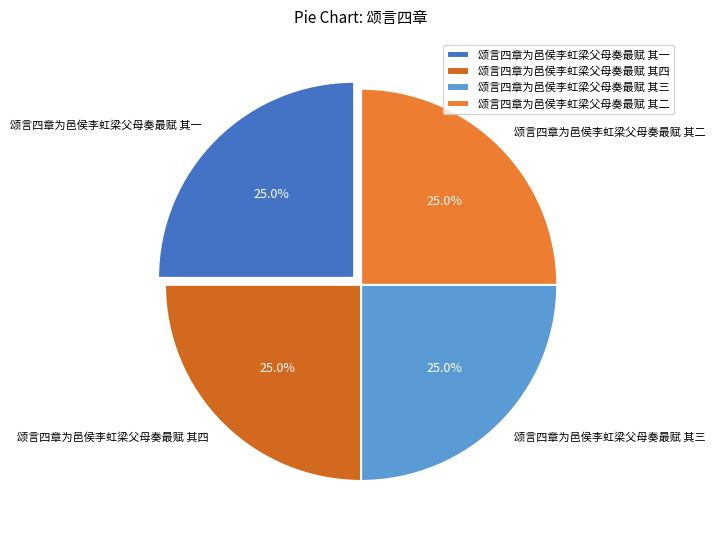

Is it true that 颂言四章为邑侯李虹梁父母奏最赋 其四 is 17% of the pie?

False